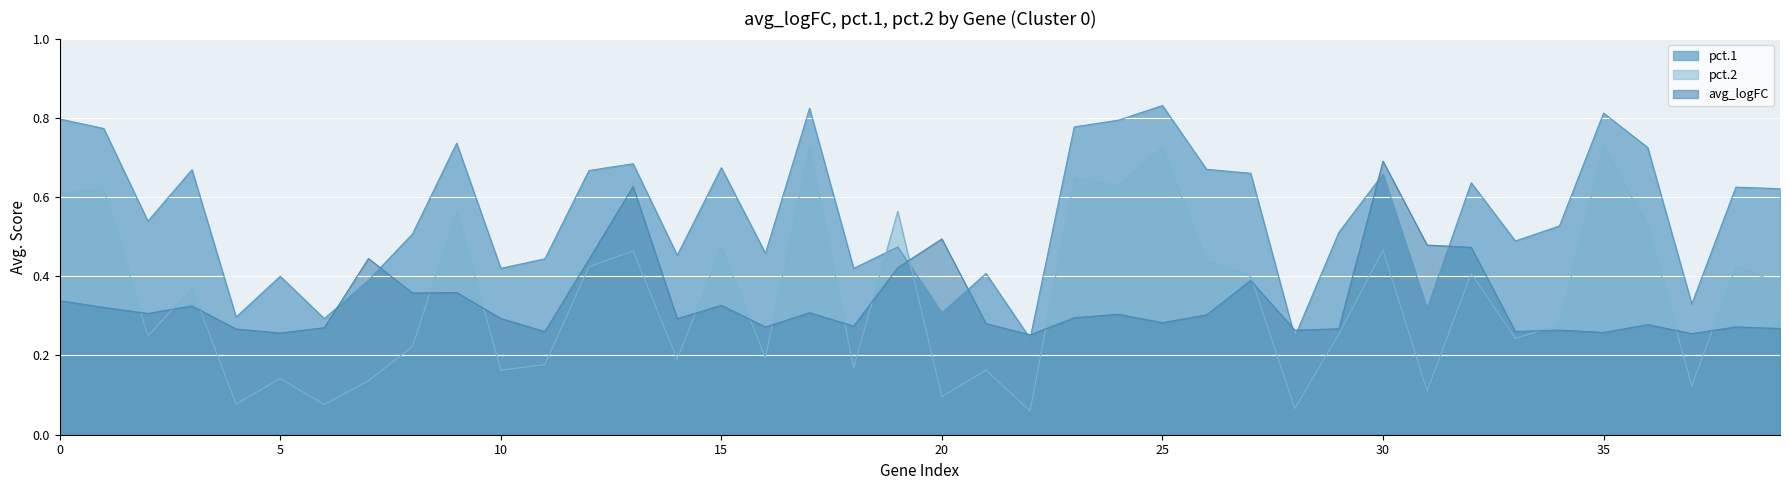

What is the sum of all values?

13.4